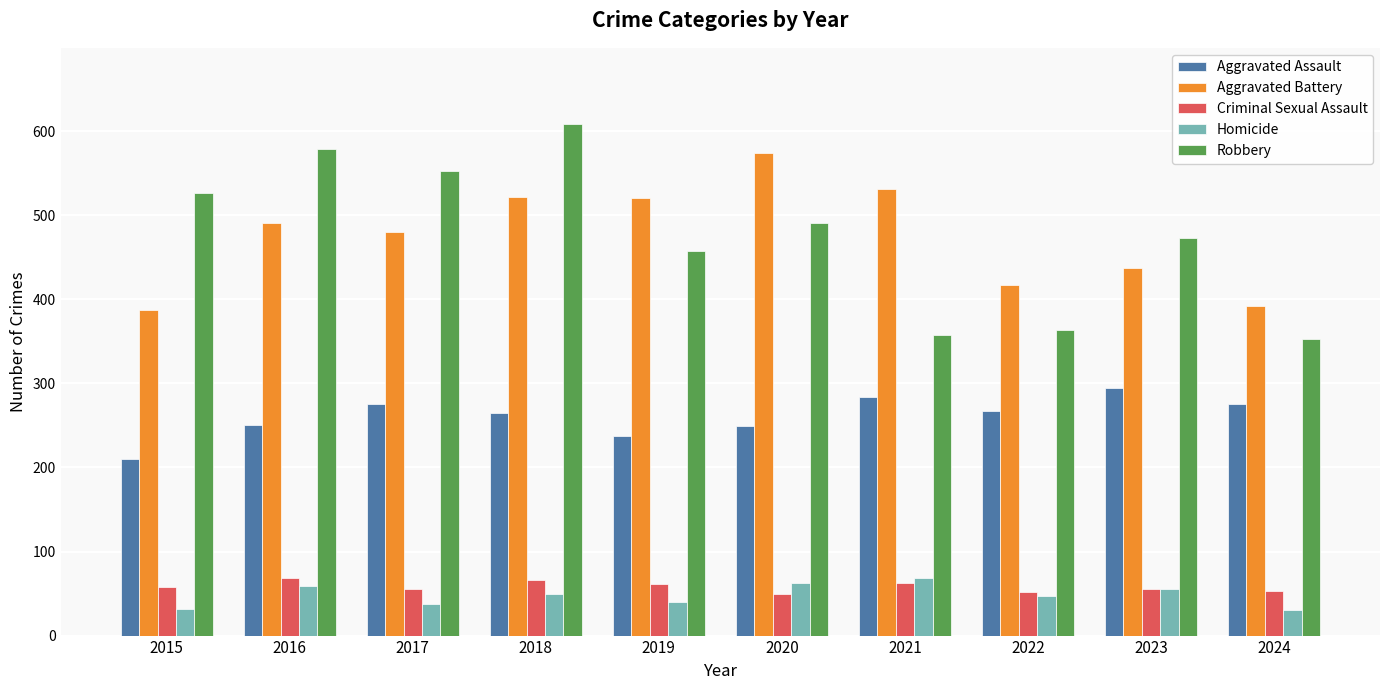

Where is Aggravated Battery nearest to the value 480?

2017